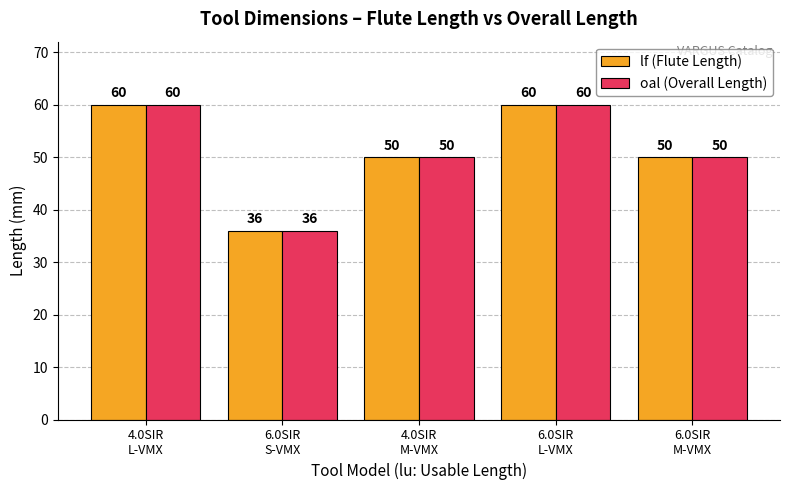

What is the maximum value shown in the chart?

60